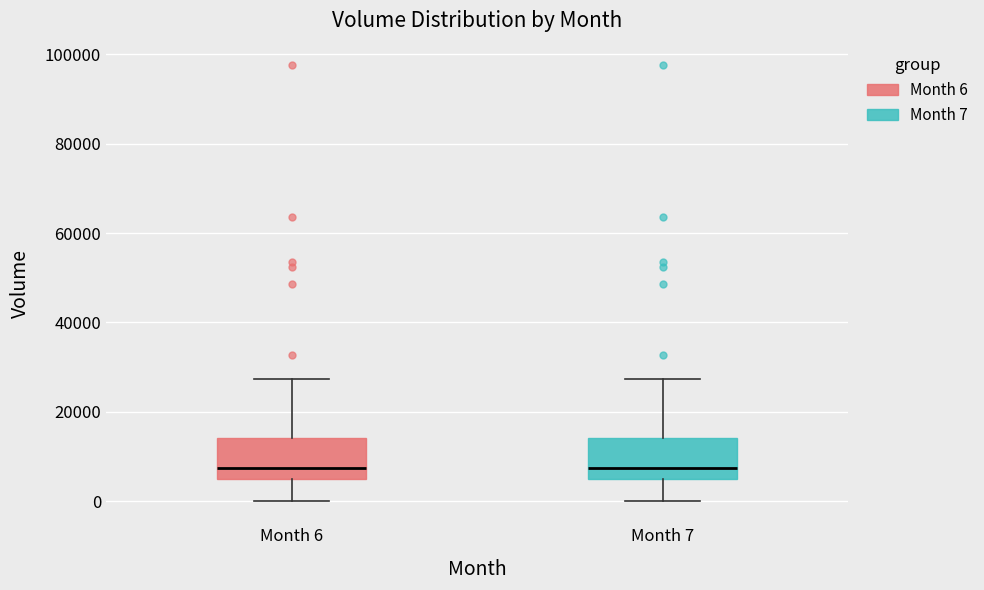

Reading left to right, read every box against the y-axis: the position of its median line, the range the box covers, and the ends of its whiskers. The values are not printed on the chart, so give them approximately, as read against the axis.

Month 6: median 8000, box 6000 to 14000, whiskers 0 to 28000
Month 7: median 8000, box 6000 to 14000, whiskers 0 to 28000